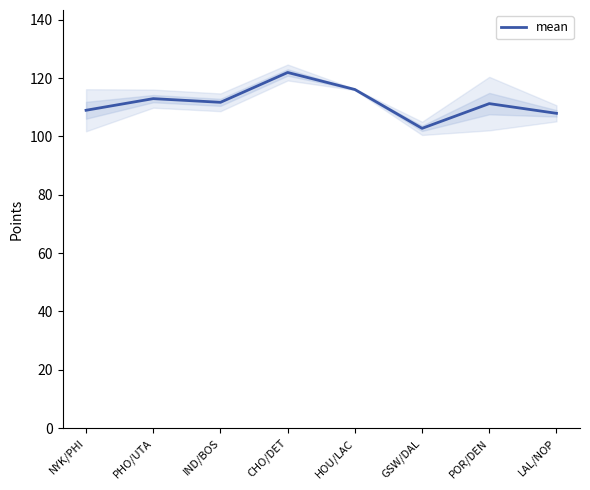

What is the difference between the values at HOU/LAC and GSW/DAL?

13.3